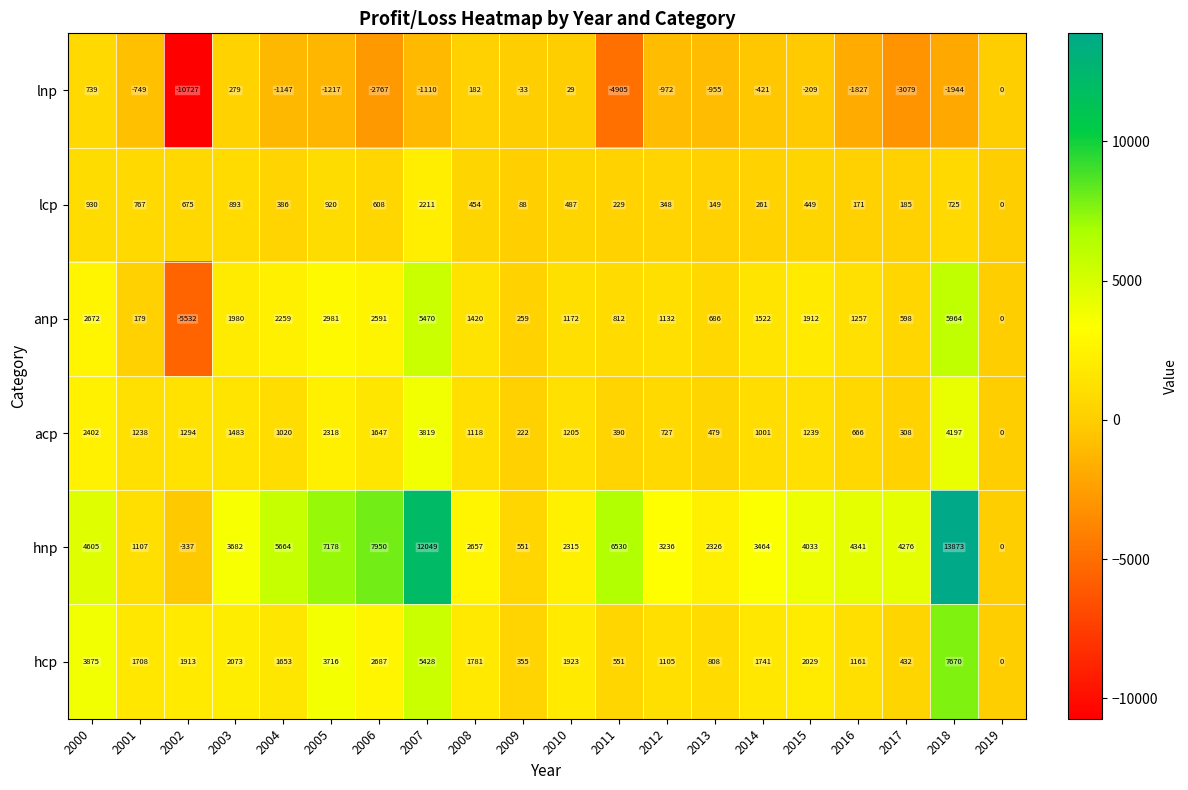

What is the sum of the hcp values at 2008 and 2019?

1781